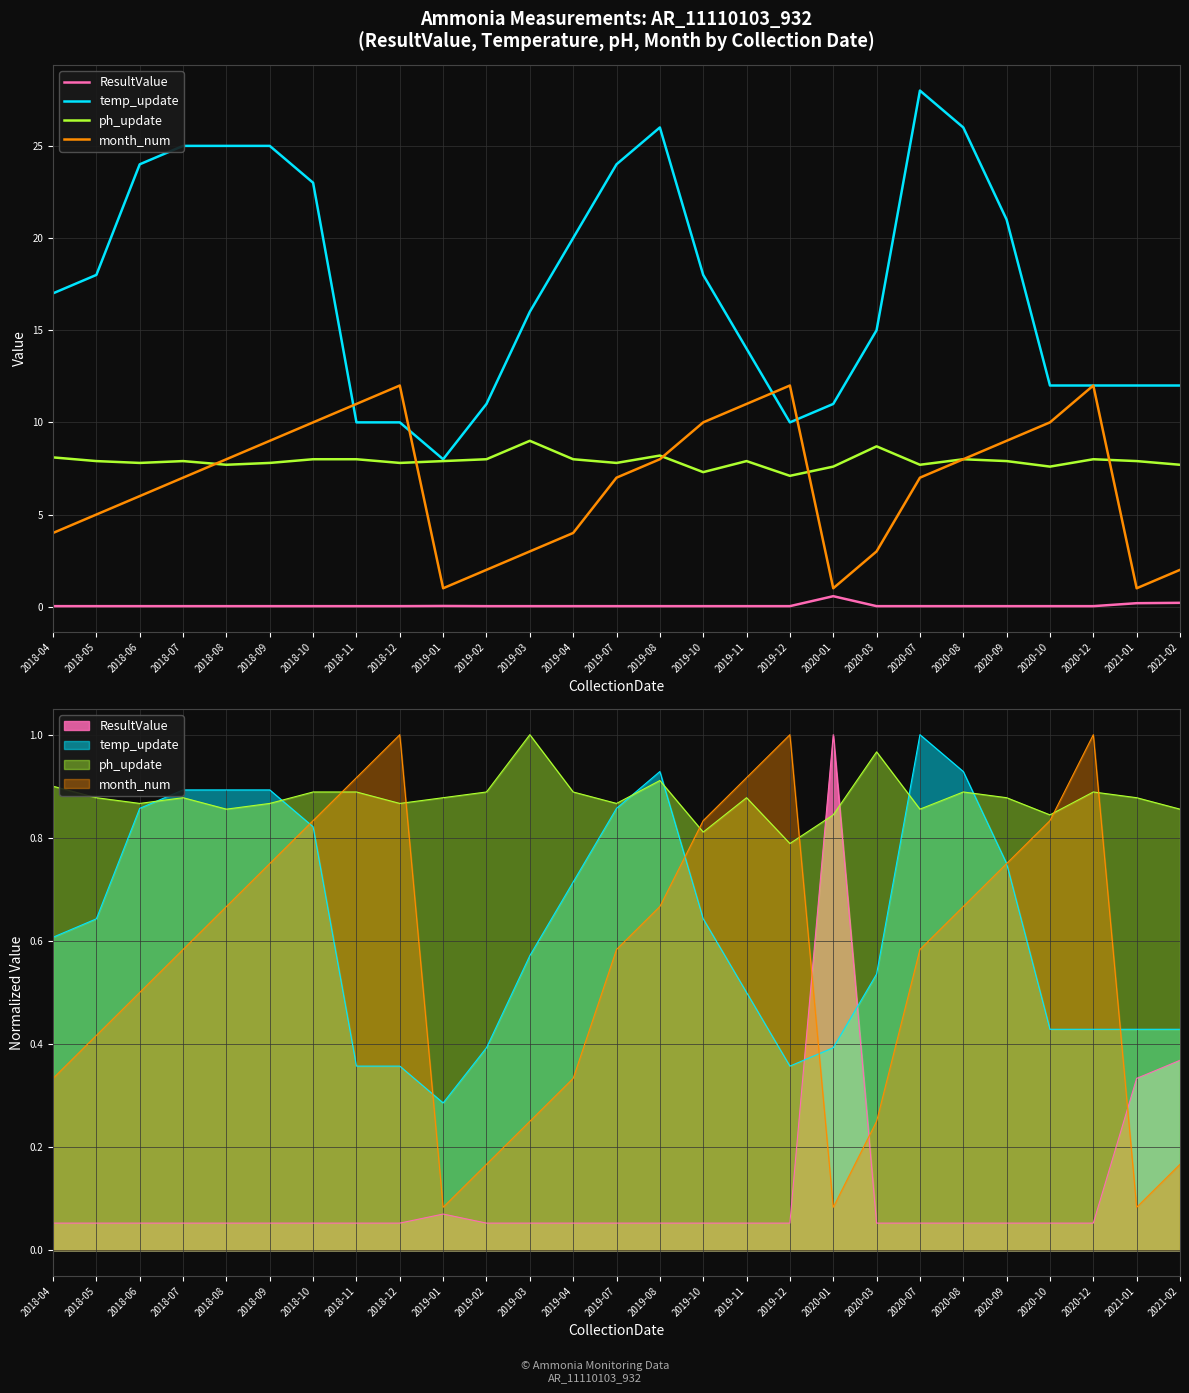

What is the maximum value for ph_update?

9.0